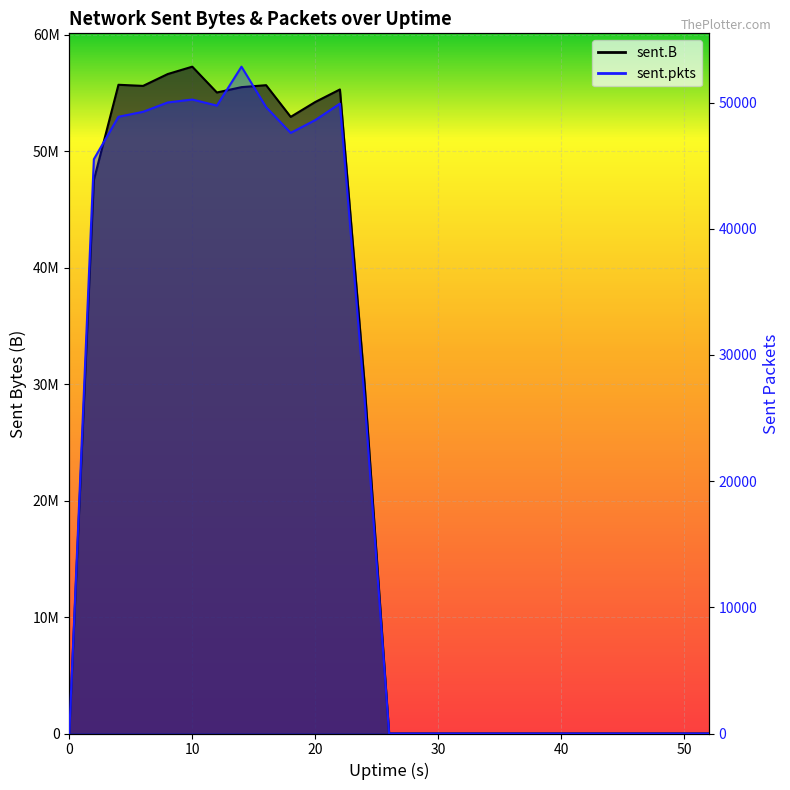

What is the difference between the highest and lowest values at 4?

55646652